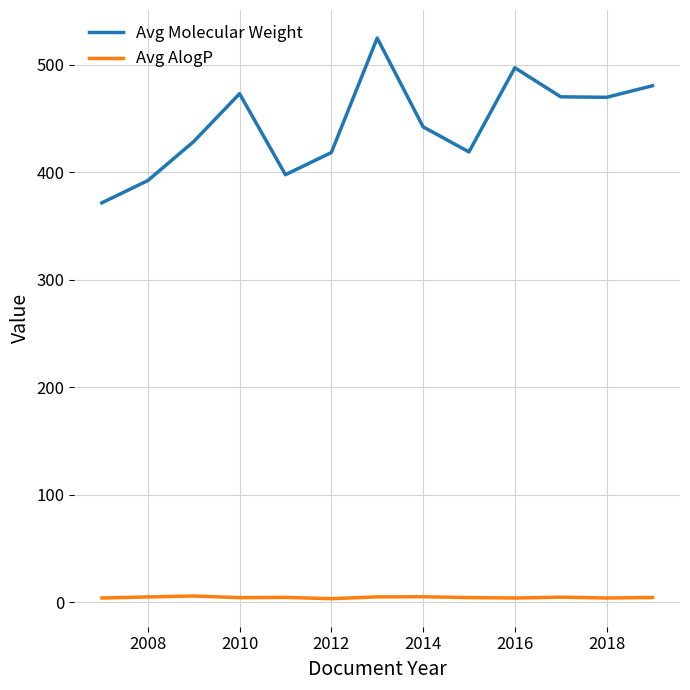

Count the number of data series in this chart.

2